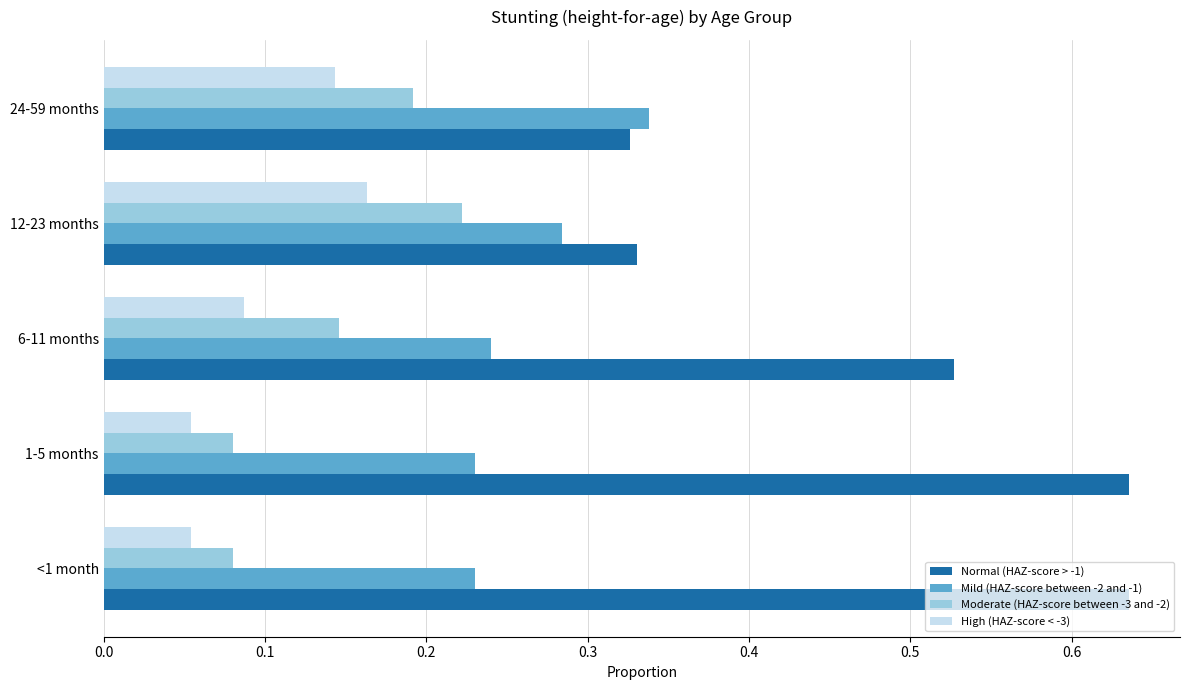

Is it true that Normal (HAZ-score > -1) equals 1.1 at <1 month?

False